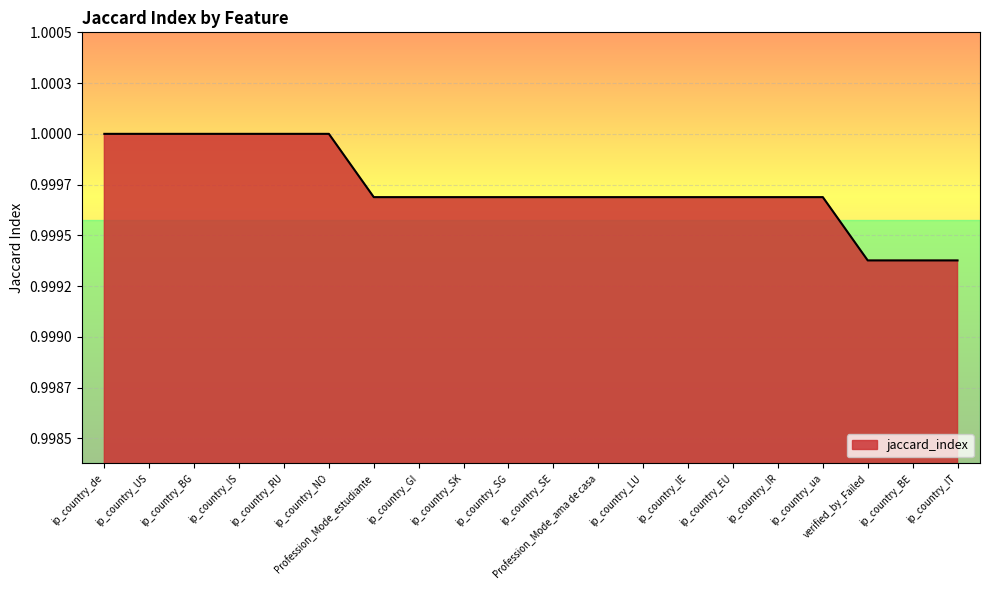

Count the values in the range 0 to 1.

20